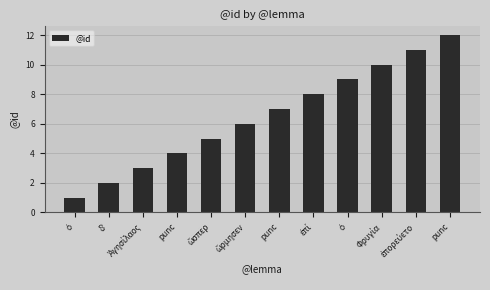

True or false: the data shows 19 at punc.

False